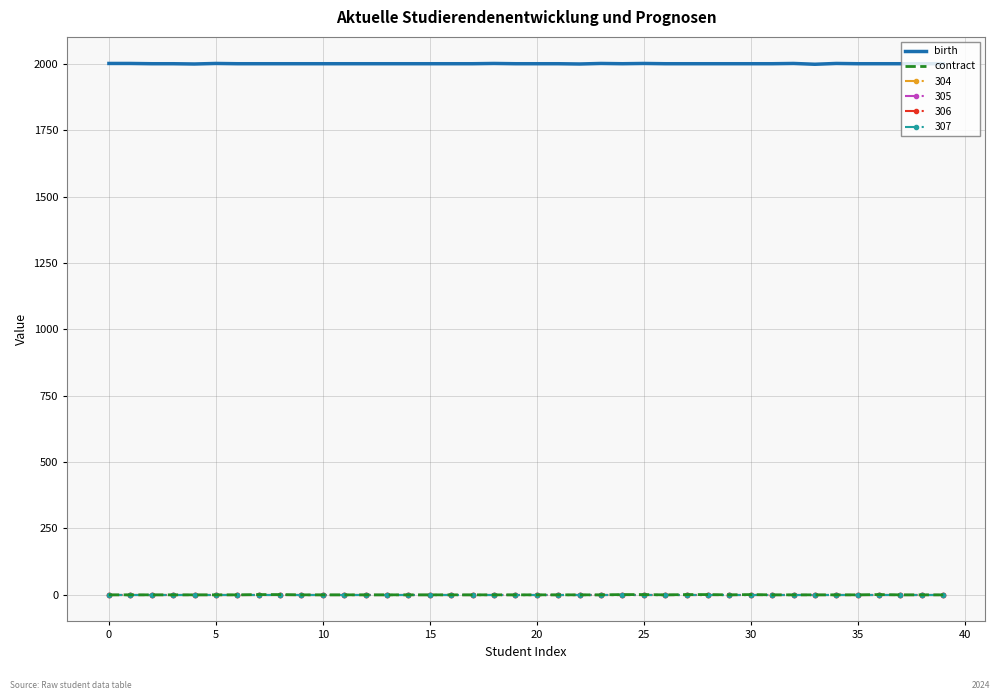

What is the highest value of the birth series?

2001